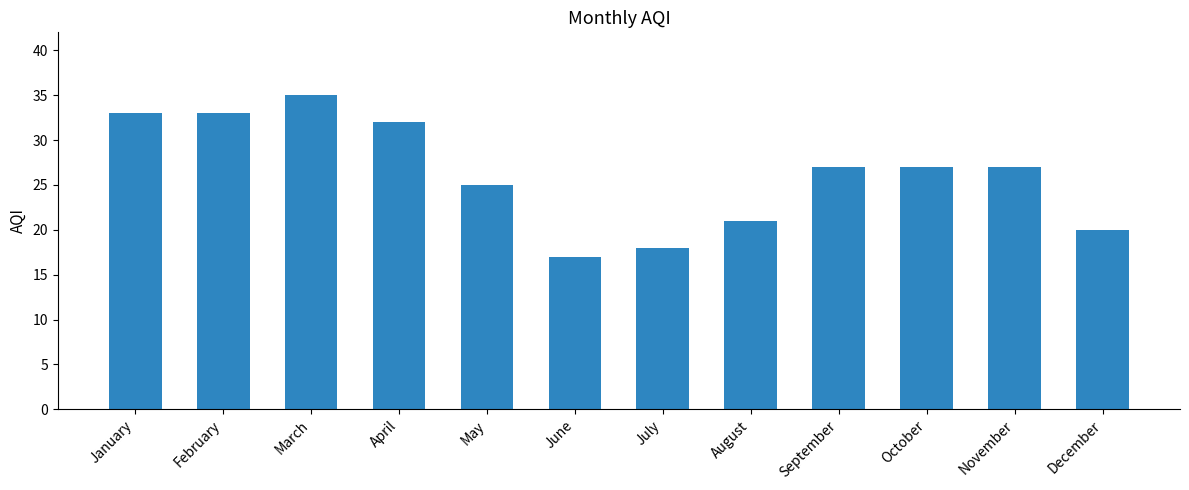

True or false: the data shows 33 at February.

True